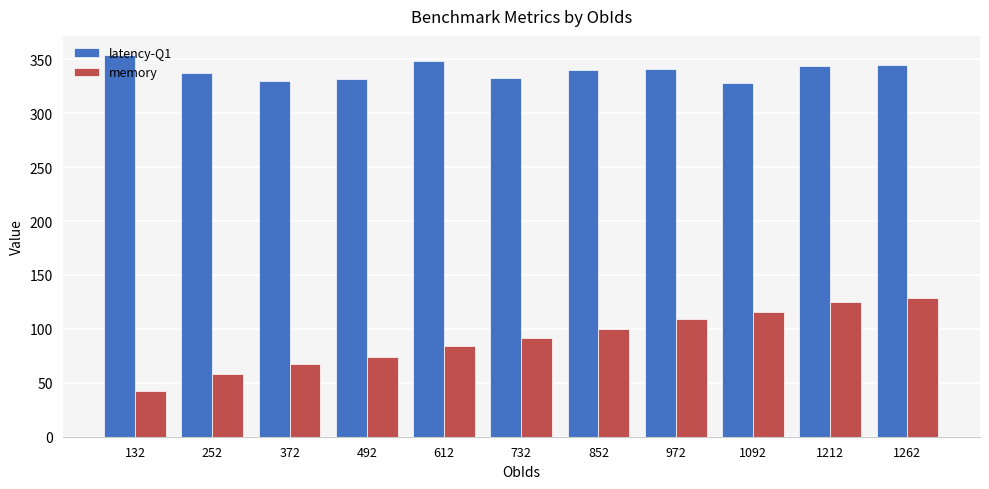

What is the sum of all memory values?

997.0